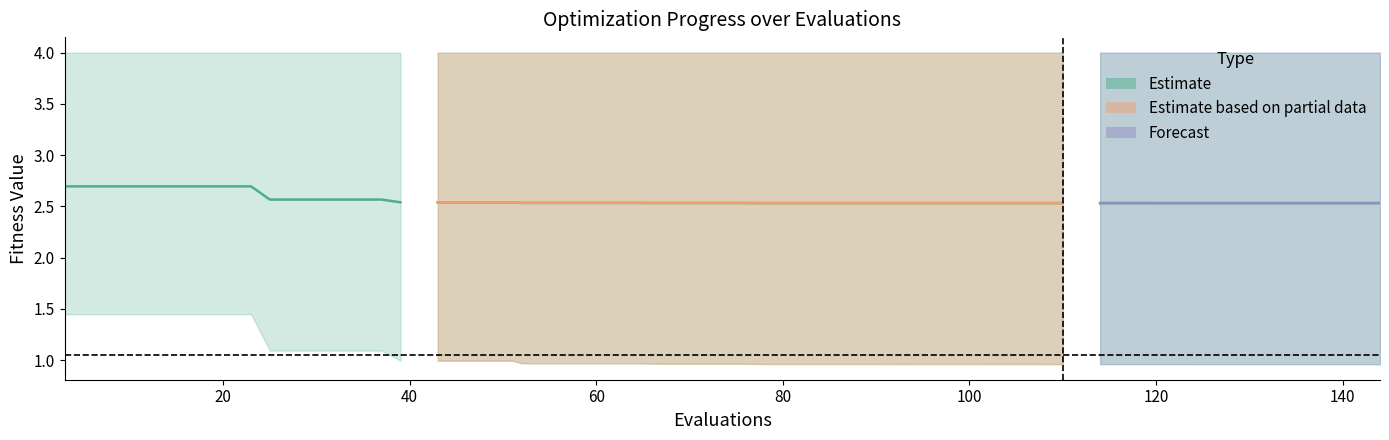

Between 60 and 120, which is larger?

60